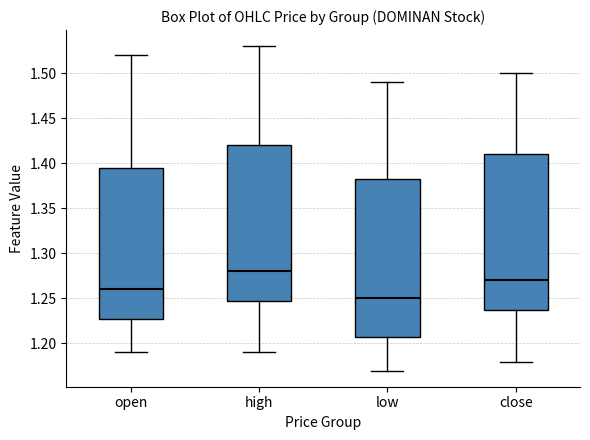

Which box has the highest median line?

high